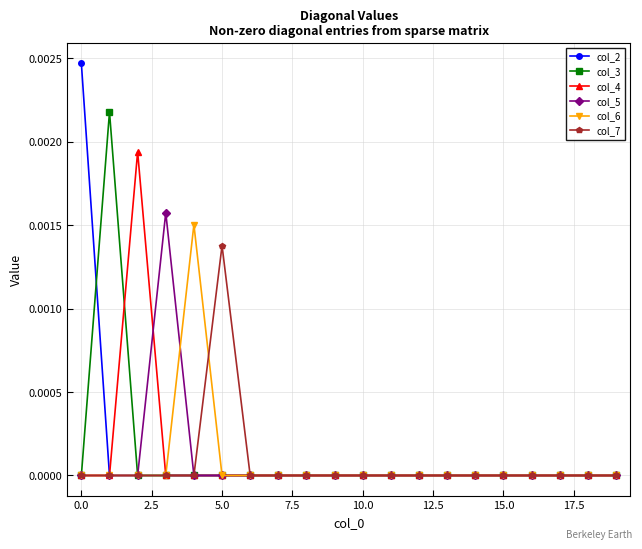

Which series has the largest range (max minus min)?

col_2